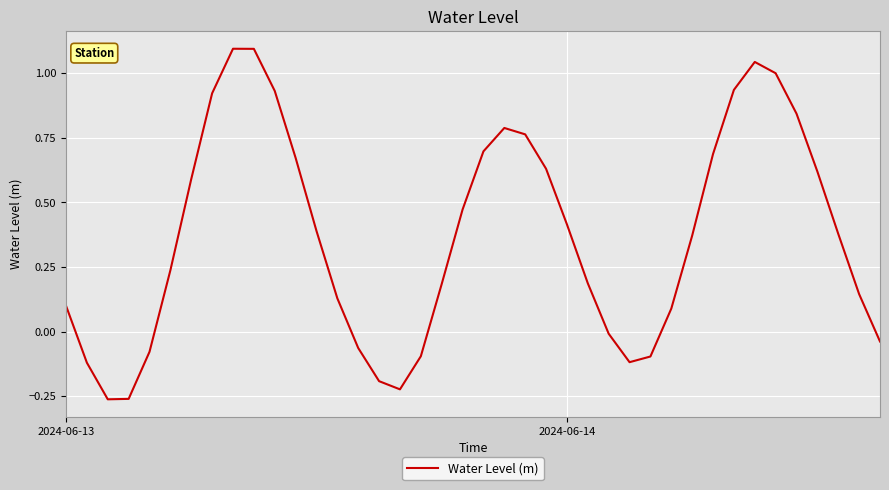

What is the greatest value displayed?

1.1